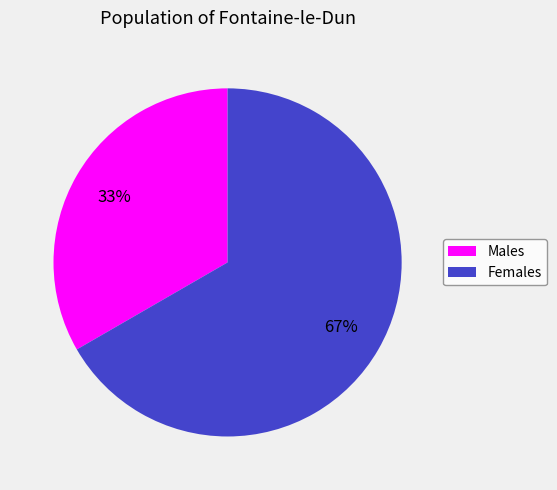

Rank the categories by value from lowest to highest.

Males, Females